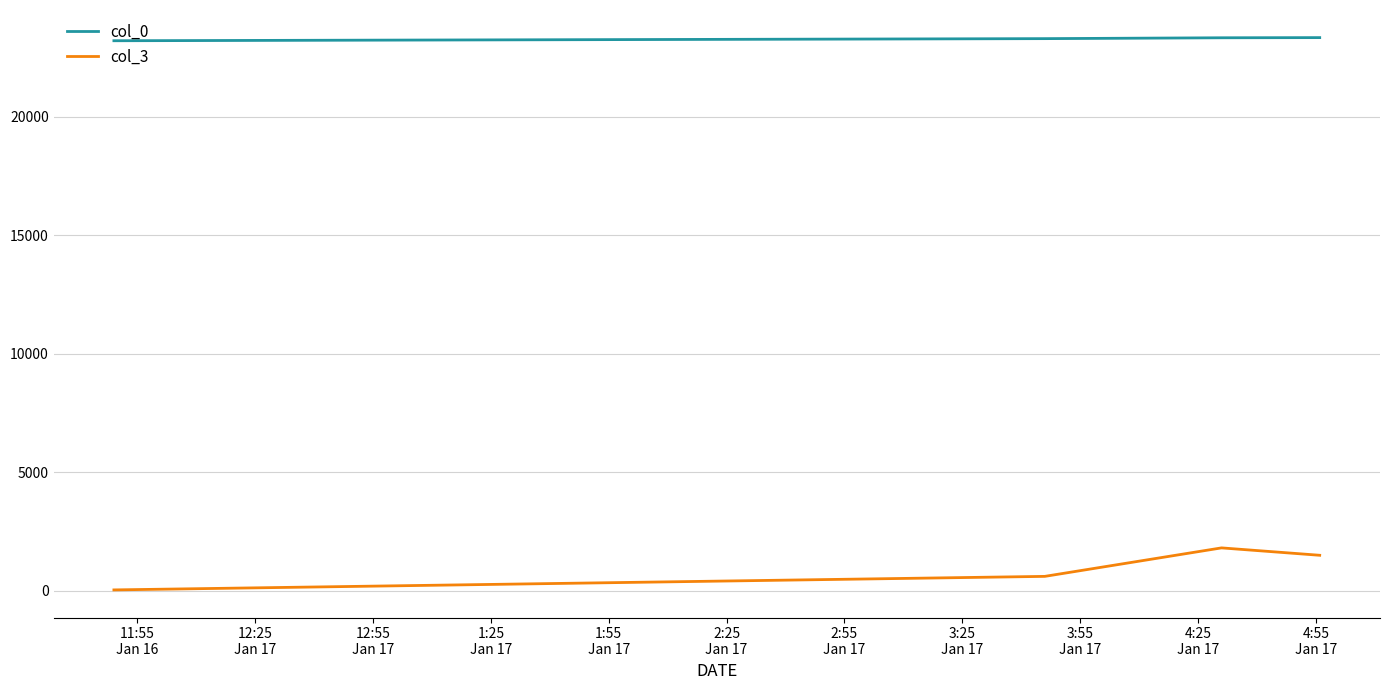

Which series has the largest total across all categories?

col_0